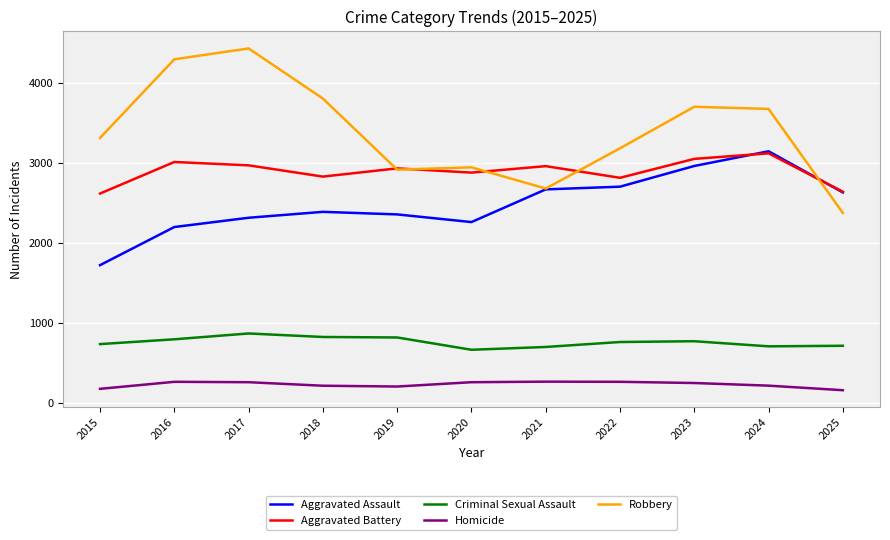

What is the approximate value of Robbery at 2022?

3181